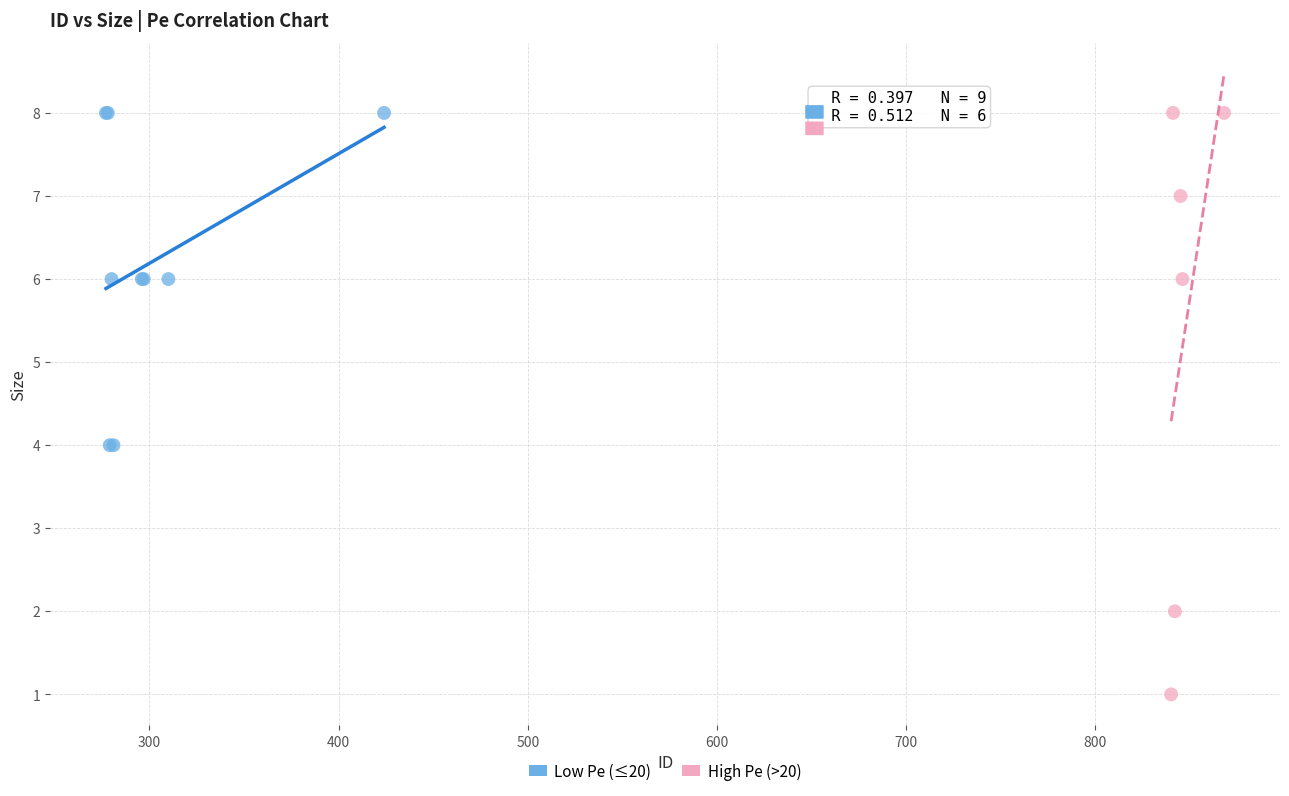

Which series reaches the minimum Y coordinate?

High Pe (>20)